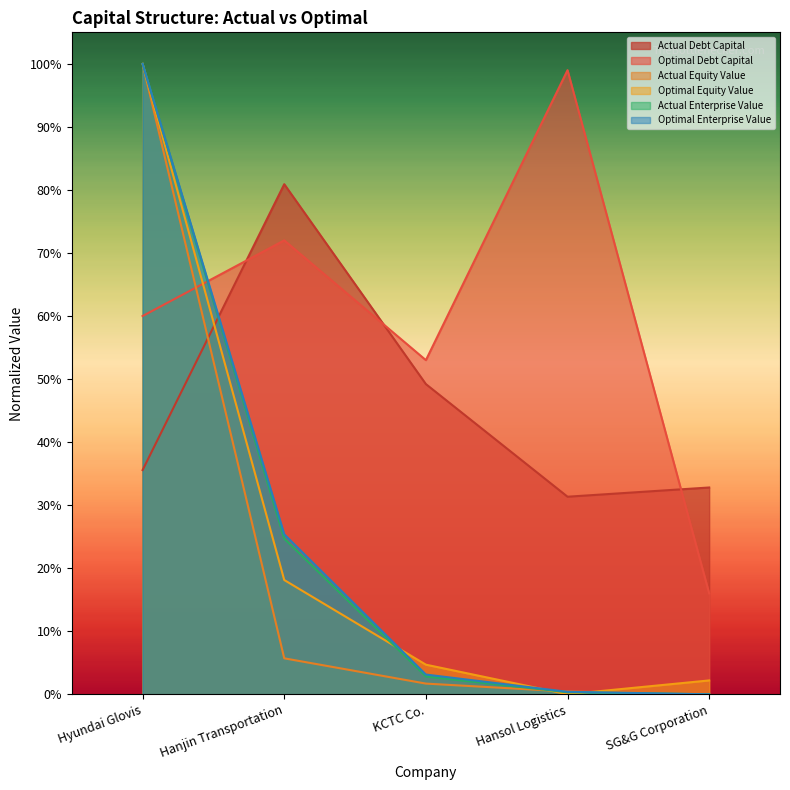

Reading left to right, extract all data points from this chart.

actual_debt_capital: 0.4	0.8	0.5	0.3	0.3
optimal_debt_capital: 0.6	0.7	0.5	1.0	0.2
actual_equity_value: 1.0	0.1	0.0	0.0	0.0
optimal_equity_value: 1.0	0.2	0.0	0.0	0.0
actual_enterprise_value: 1.0	0.2	0.0	0.0	0.0
optimal_enterprise_value: 1.0	0.3	0.0	0.0	0.0